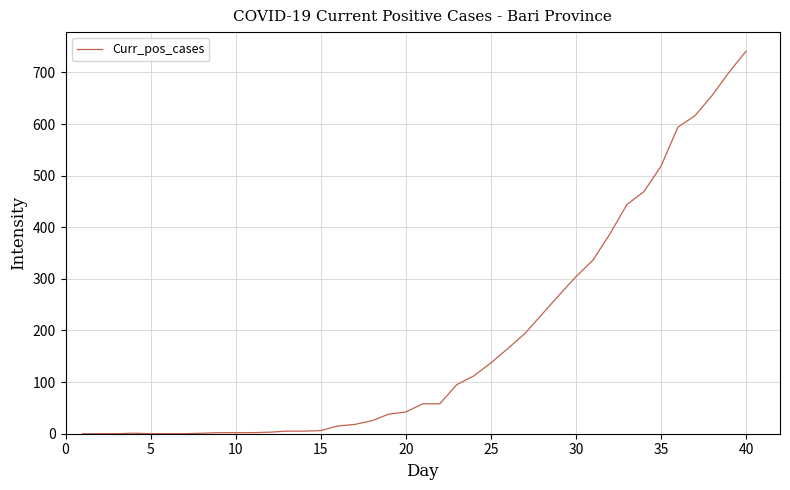

What is the greatest value displayed?

741